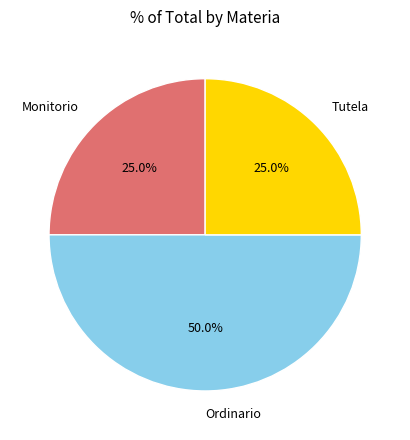

To the nearest percent, what percentage of the pie is Tutela?

25%